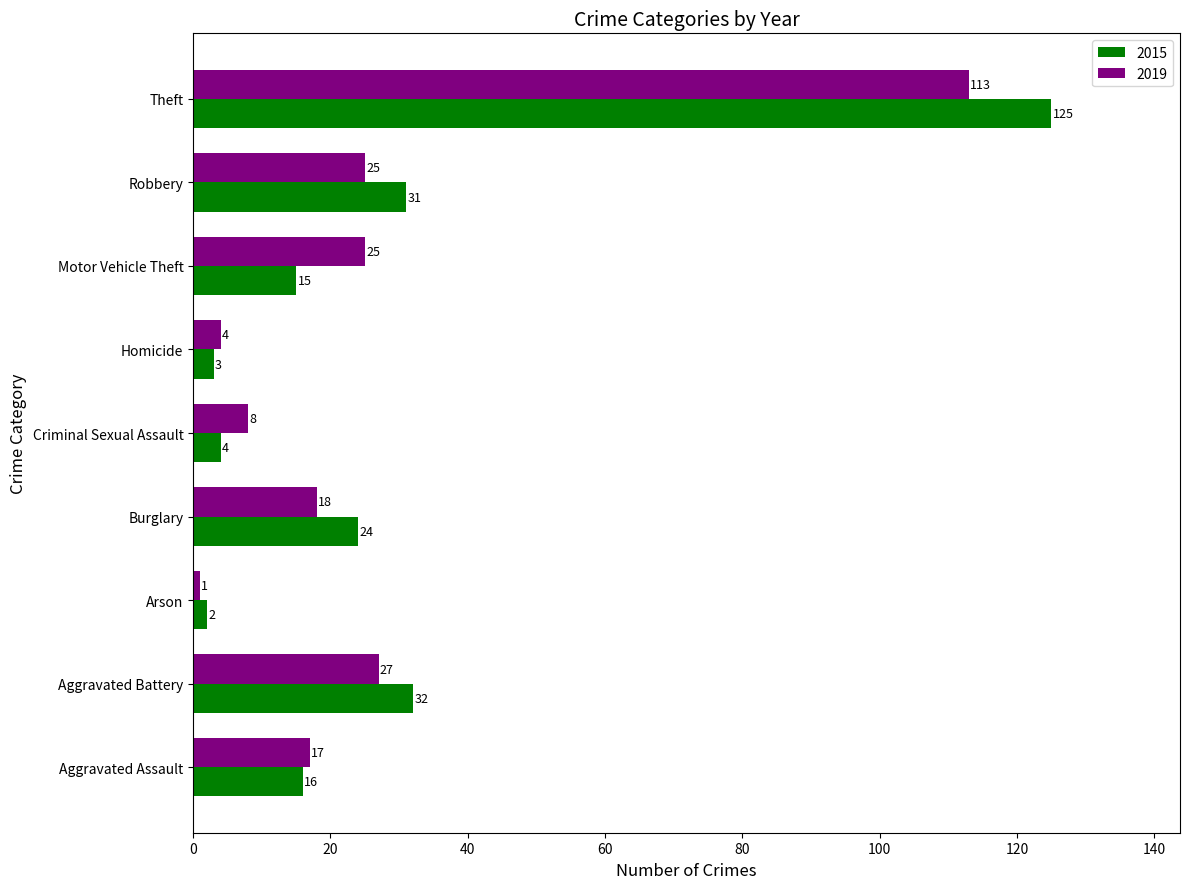

Count the number of categories in the chart.

9